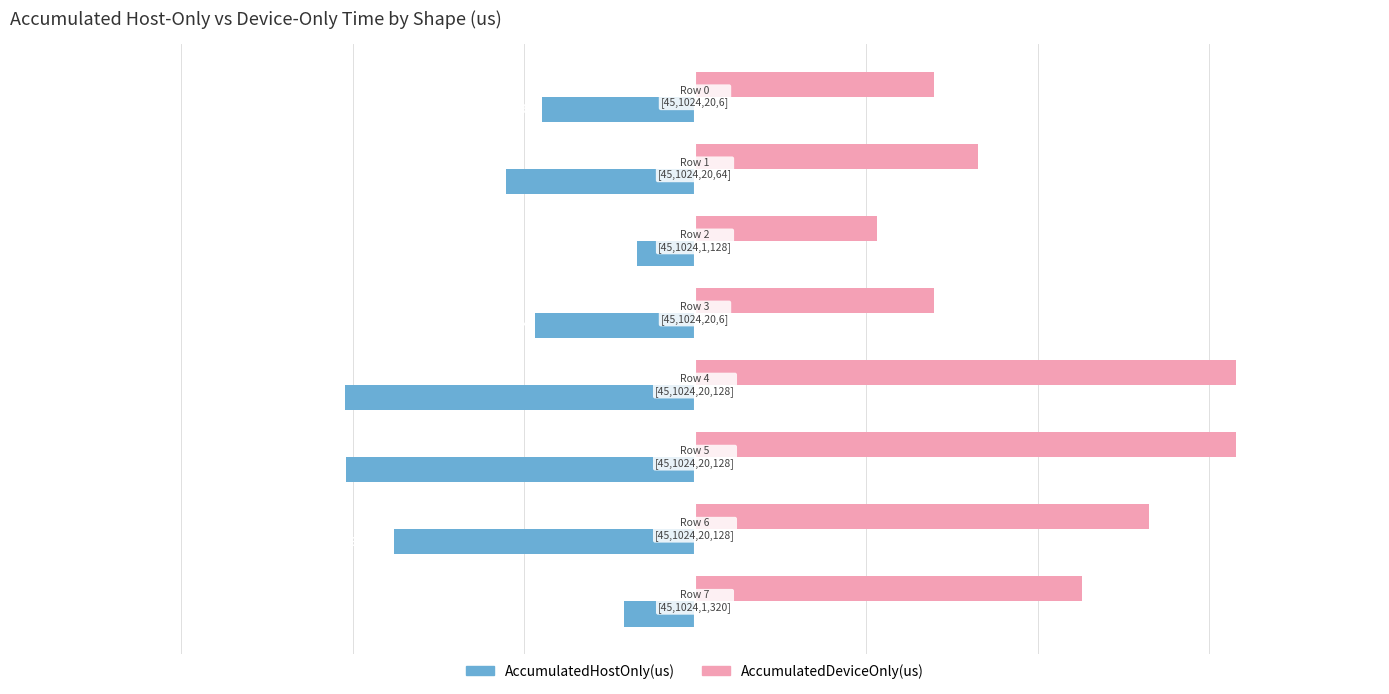

What are all the series names shown in the legend?

AccumulatedHostOnly(us), AccumulatedDeviceOnly(us)